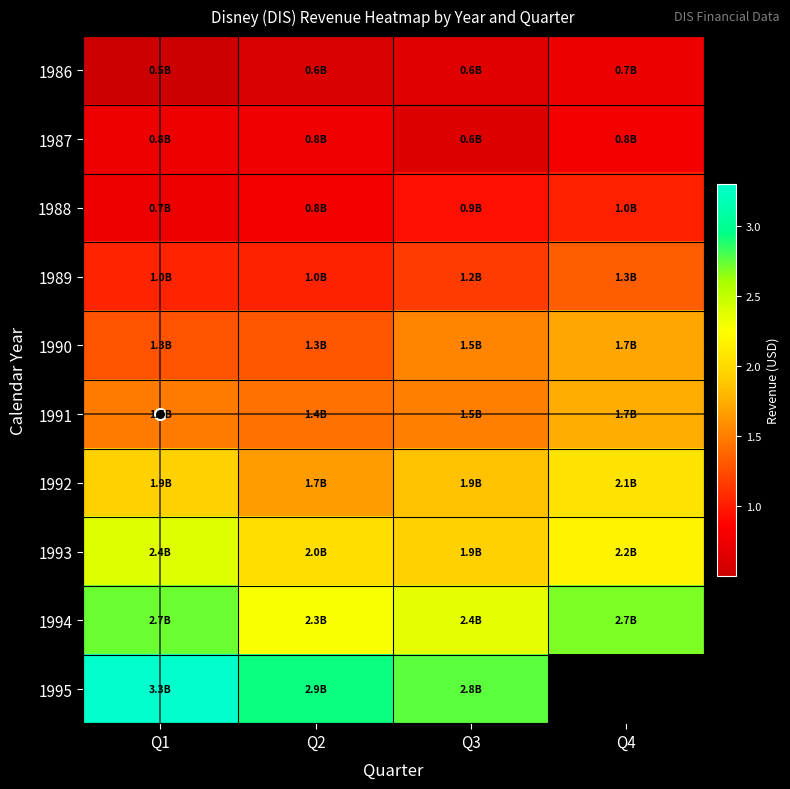

Which has a higher value, Q2 or Q1?

Q2